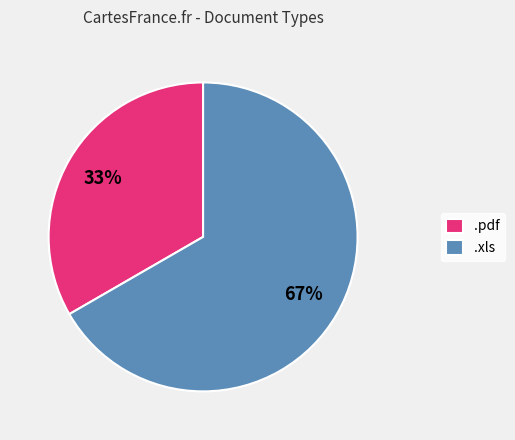

Rank the categories by value from lowest to highest.

.pdf, .xls